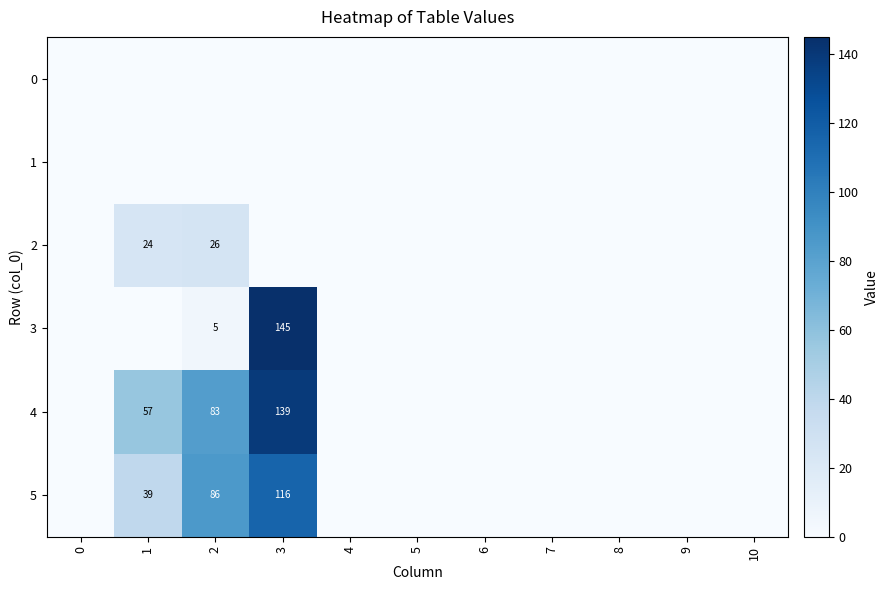

At how many categories does at least one series exceed 114?

1